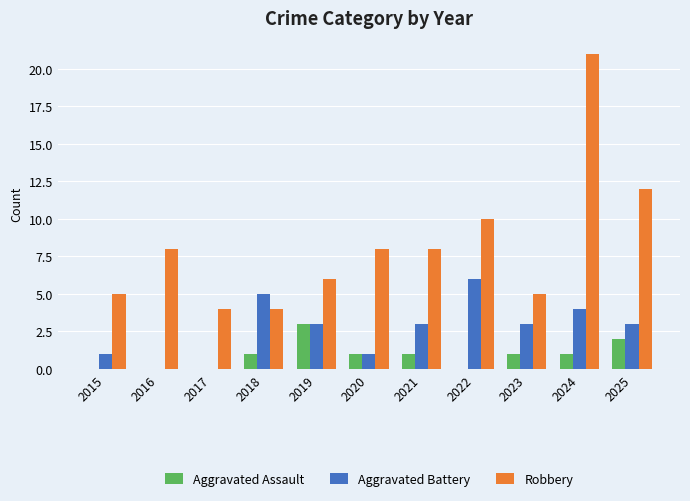

What is the maximum value shown in the chart?

21